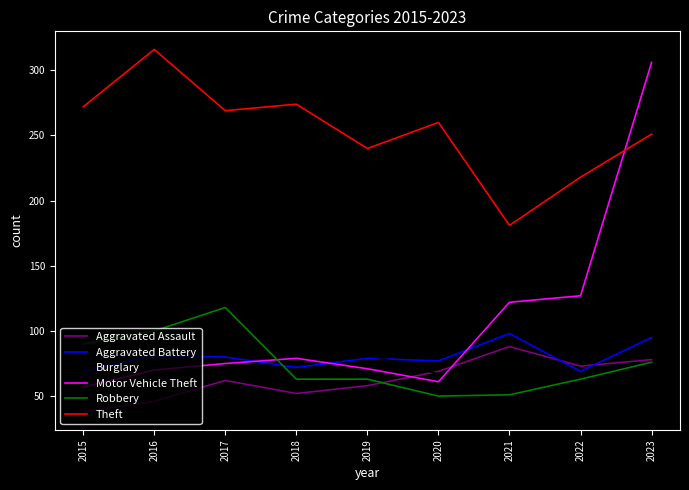

Is this an area chart (filled region under the line)?

No